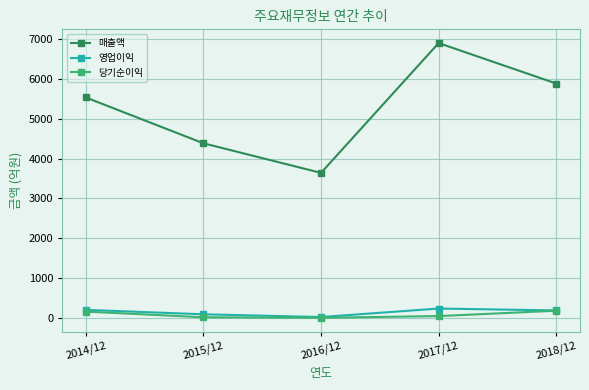

Which series has the largest range (max minus min)?

매출액